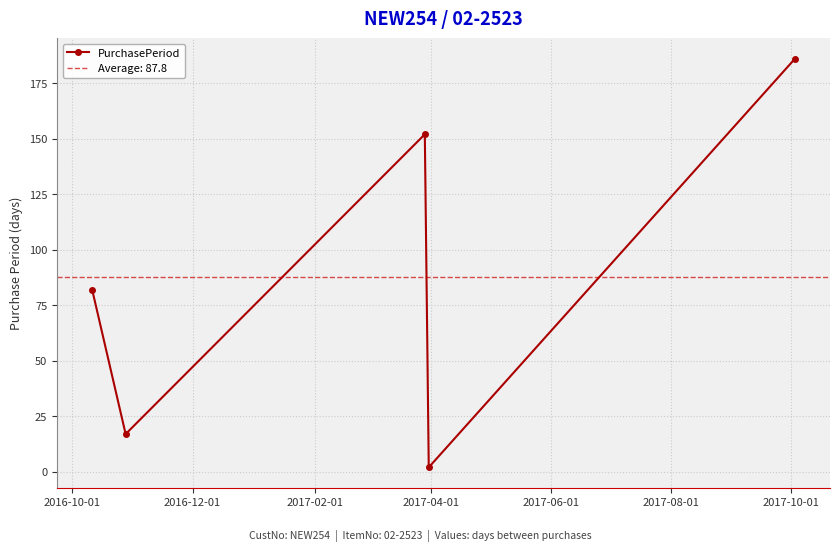

What is the highest value of the PurchasePeriod series?

186